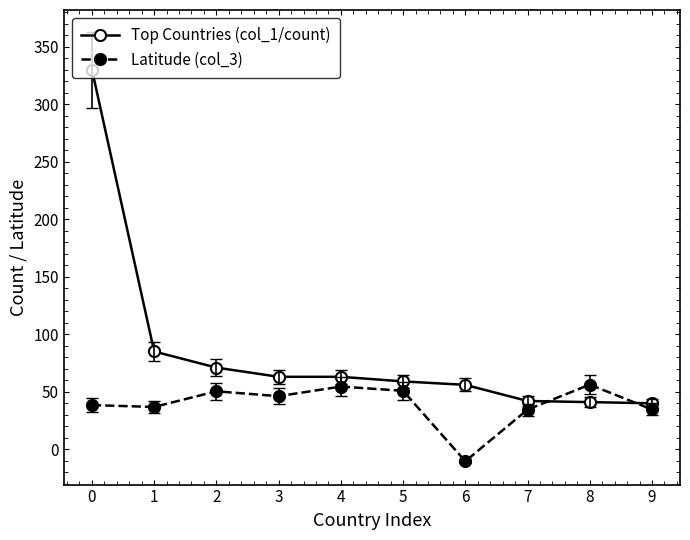

What is the difference between the maximum and minimum values in the Top Countries (col_1/count) series?

290.0